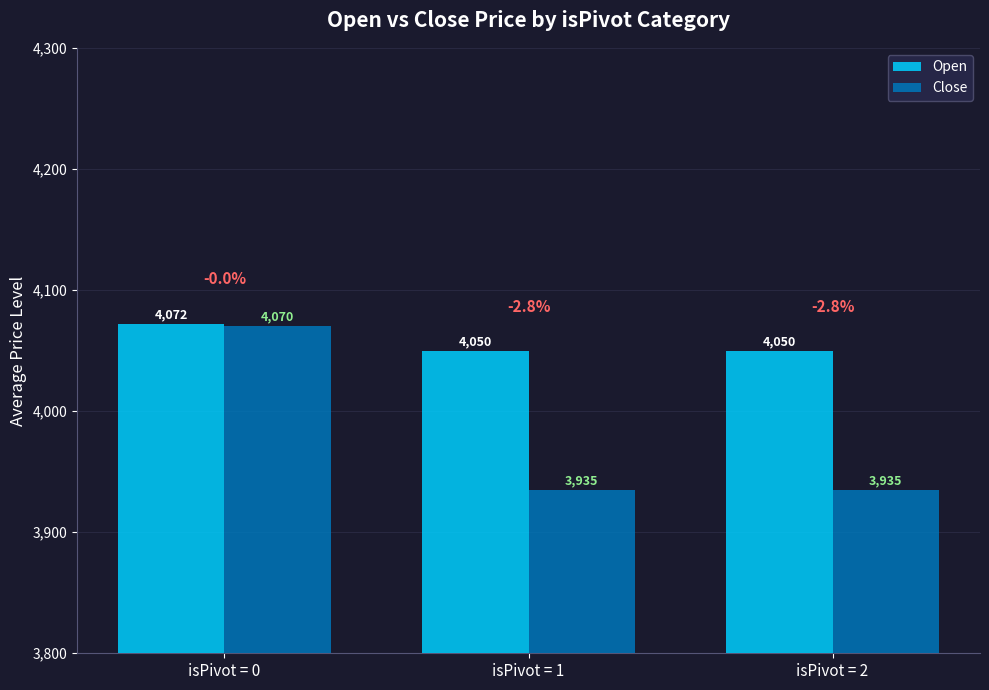

What are all the series names shown in the legend?

Open, Close